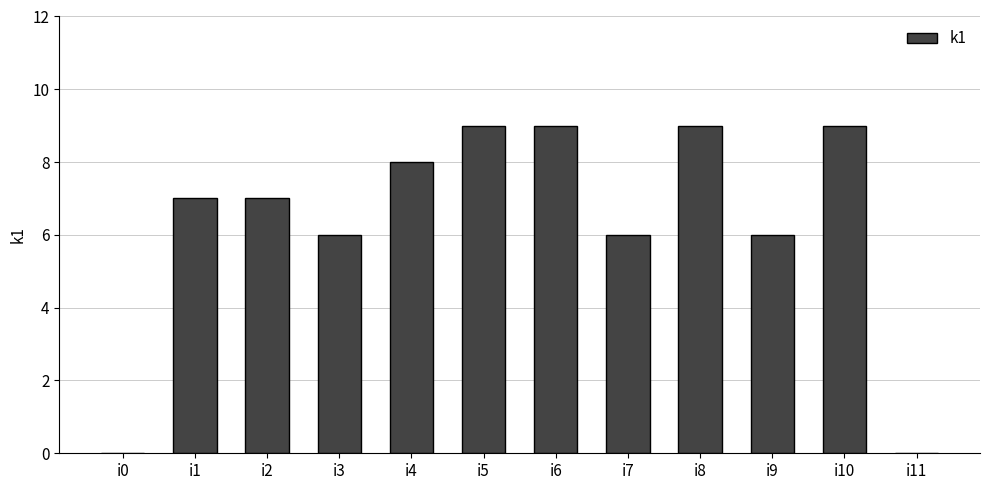

What is the sum of all values?

76